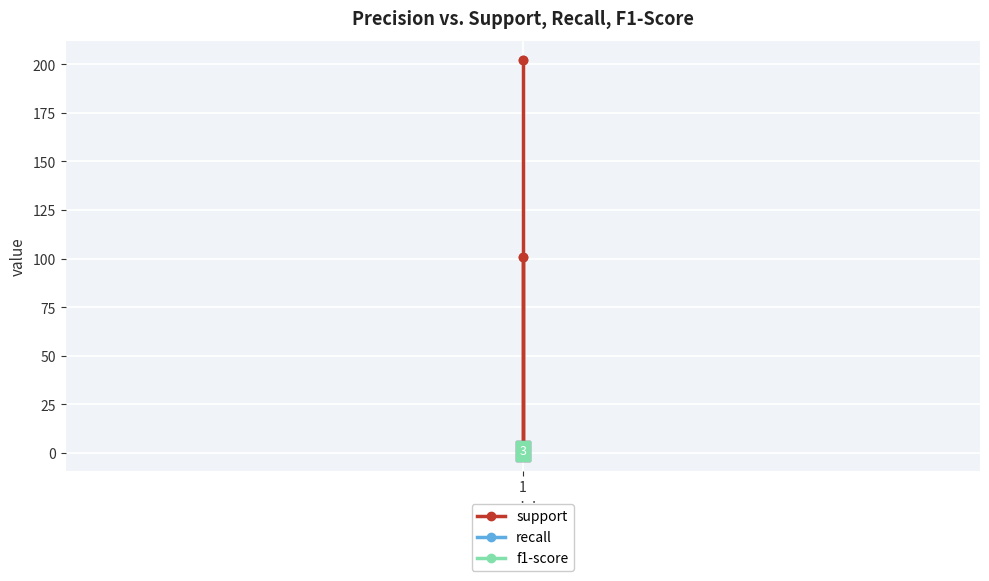

What is the difference between the second highest and second lowest values in the support series?

101